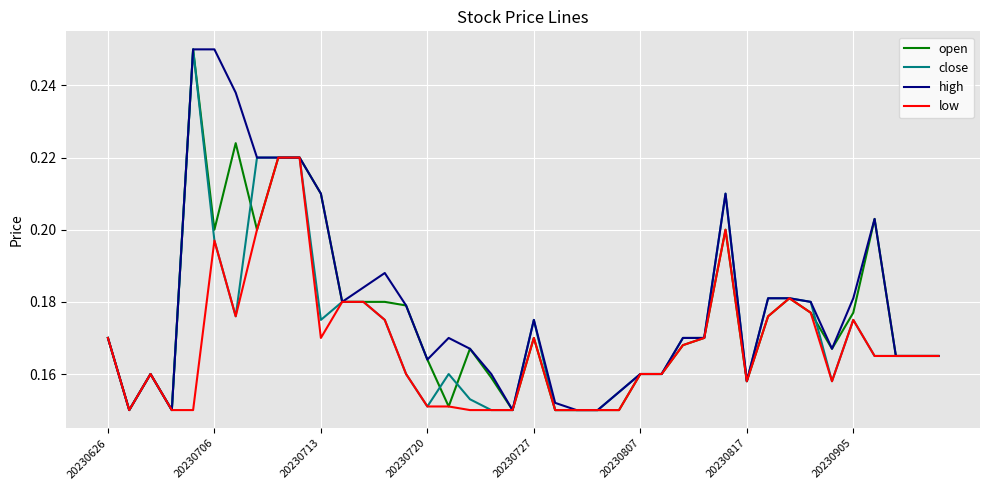

List the series in order of their overall mean, highest first.

high, open, close, low